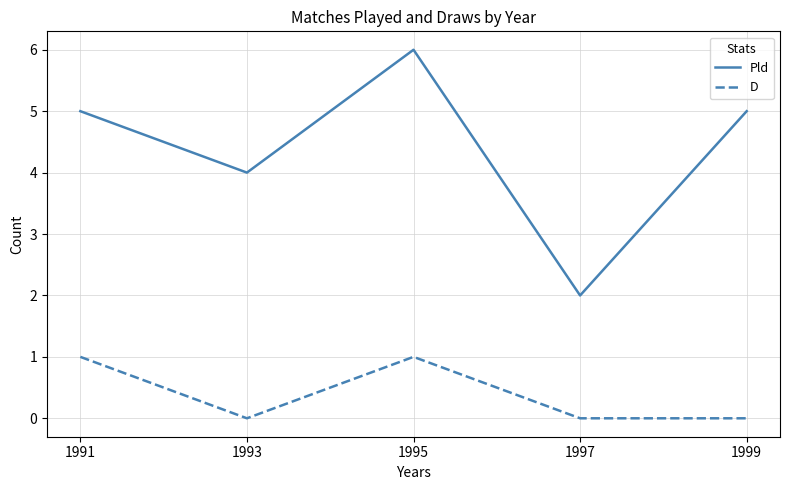

What are all the series names shown in the legend?

Pld, D